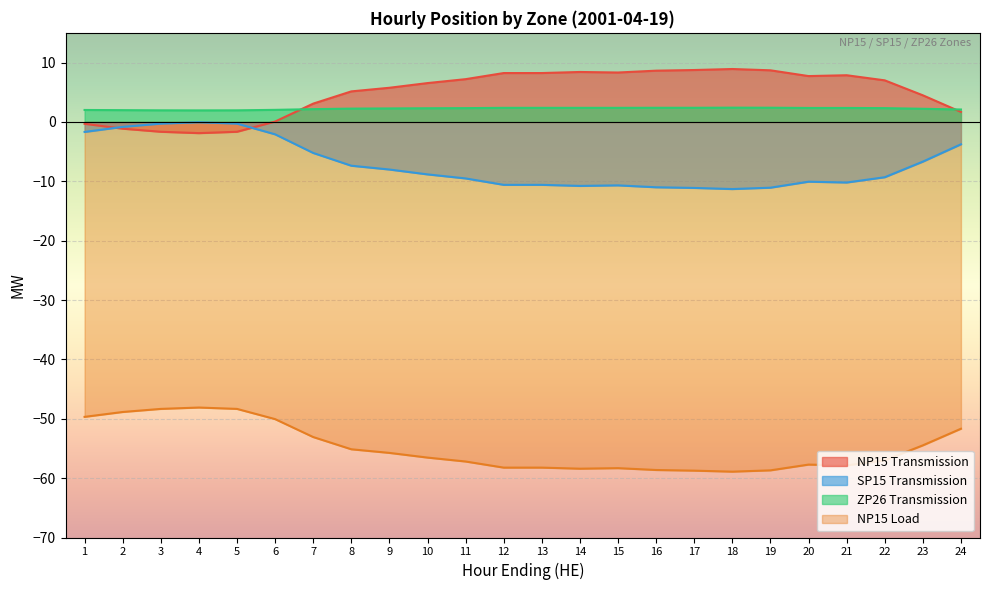

True or false: NP15 Transmission has a value of 5.8 at 9.

True